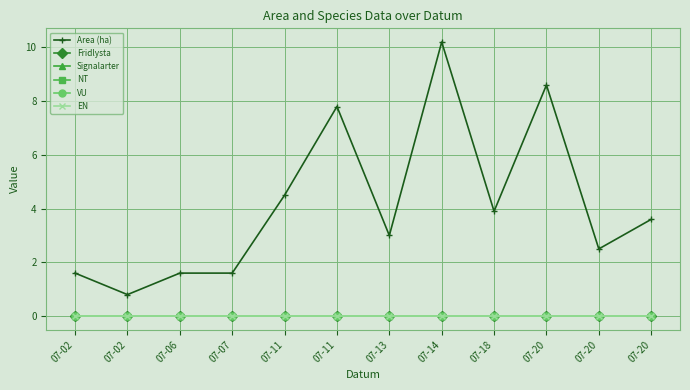

Is this an area chart (filled region under the line)?

No